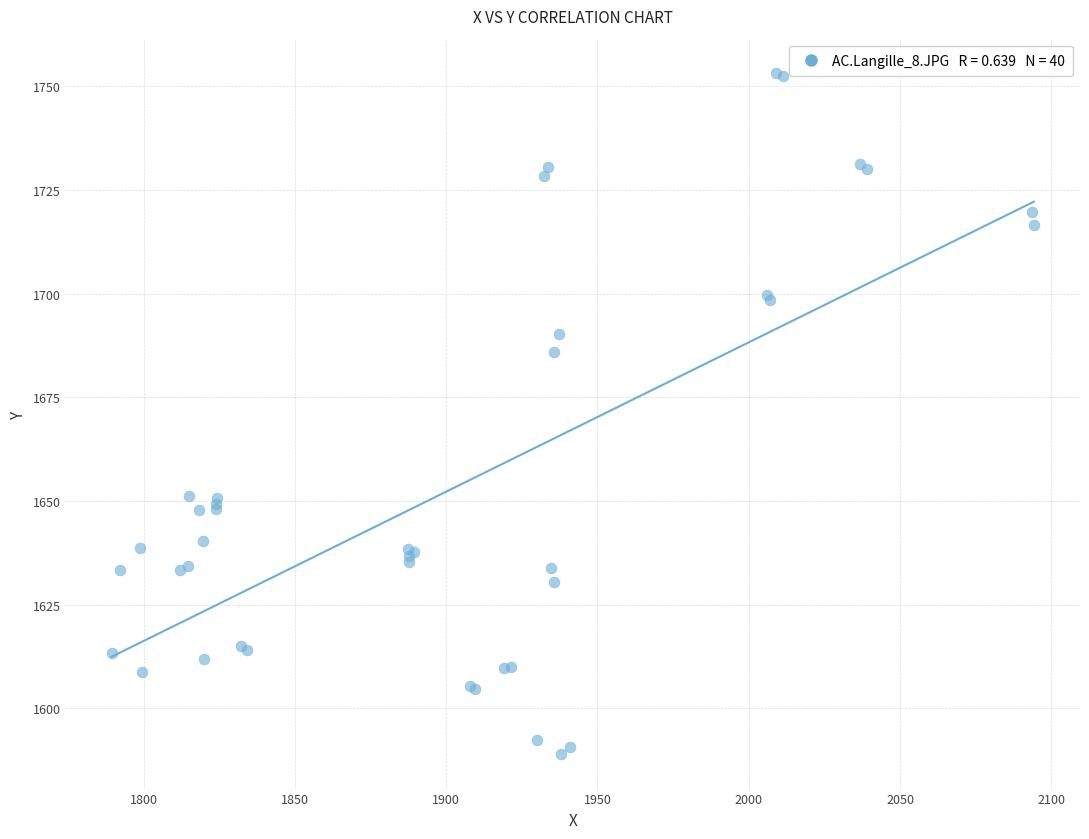

What Y value in the scatter plot is closest to 1671?

1686.0